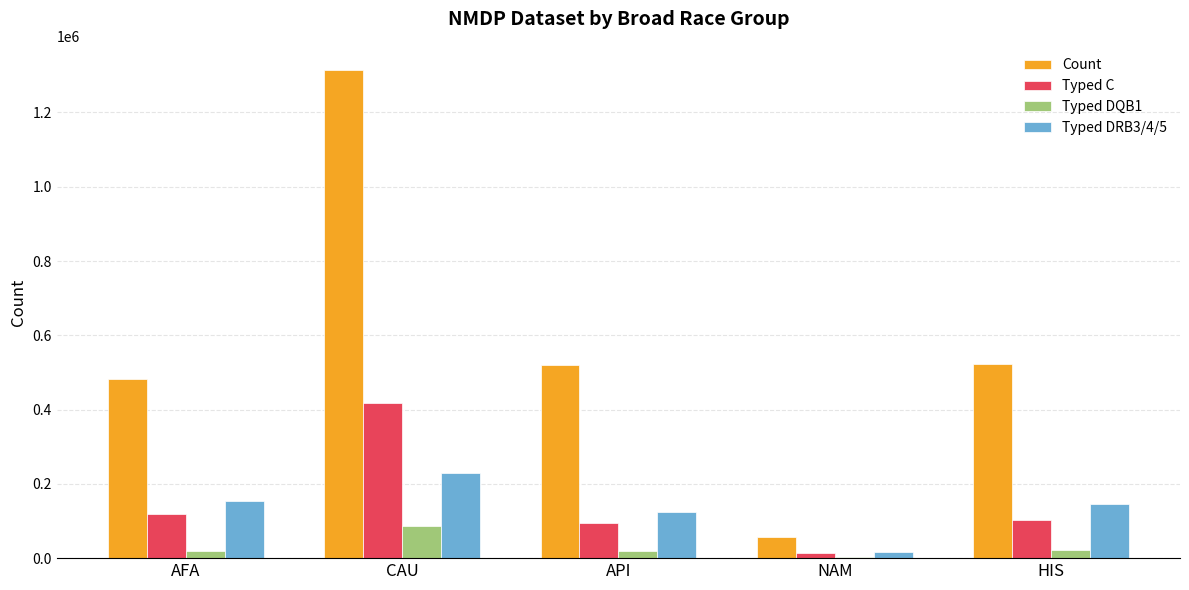

What is the maximum value for Typed DQB1?

85521